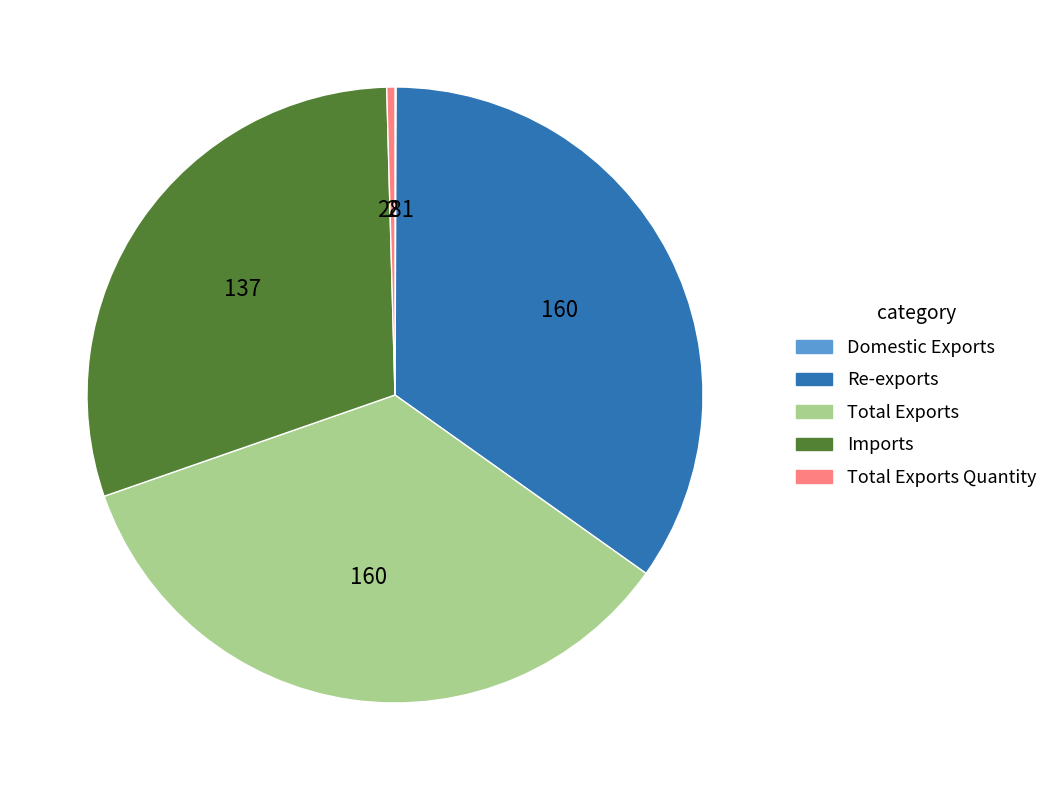

Is it true that Total Exports Quantity is 0% of the pie?

True